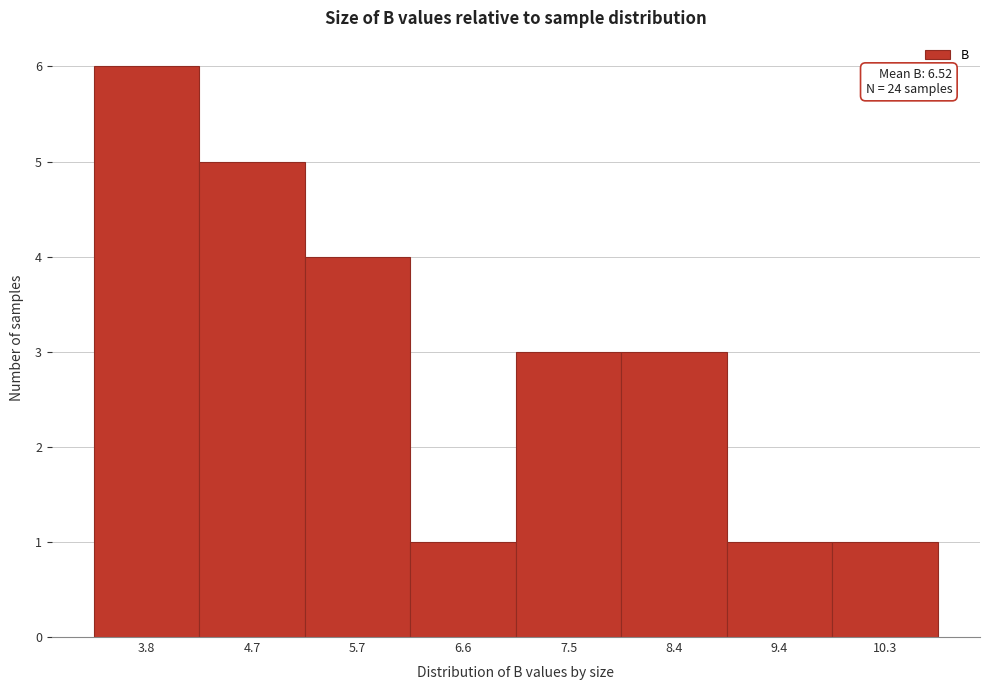

Reading right to left, extract all data points from this chart.

10.3=1	9.4=1	8.4=3	7.5=3	6.6=1	5.7=4	4.7=5	3.8=6